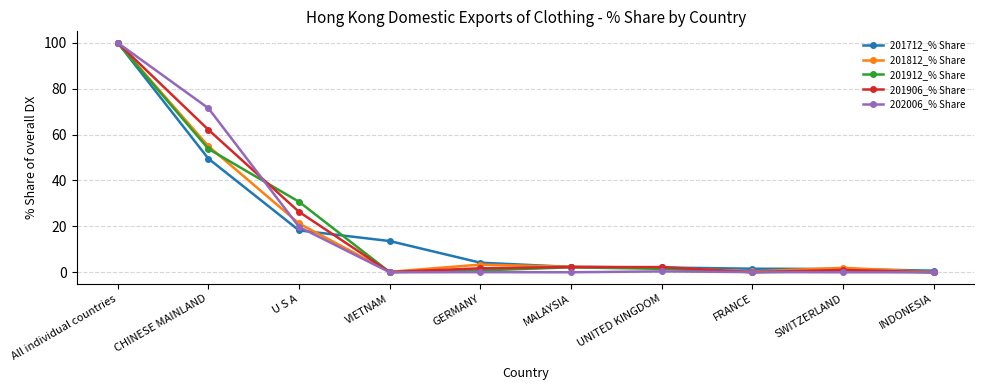

What is the difference between the second highest and second lowest values in the 201912_% Share series?

53.8